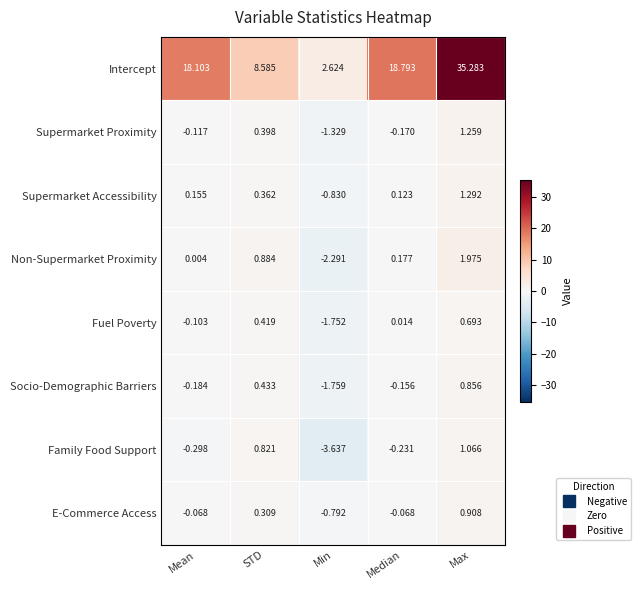

Which series has the widest spread of values?

Intercept